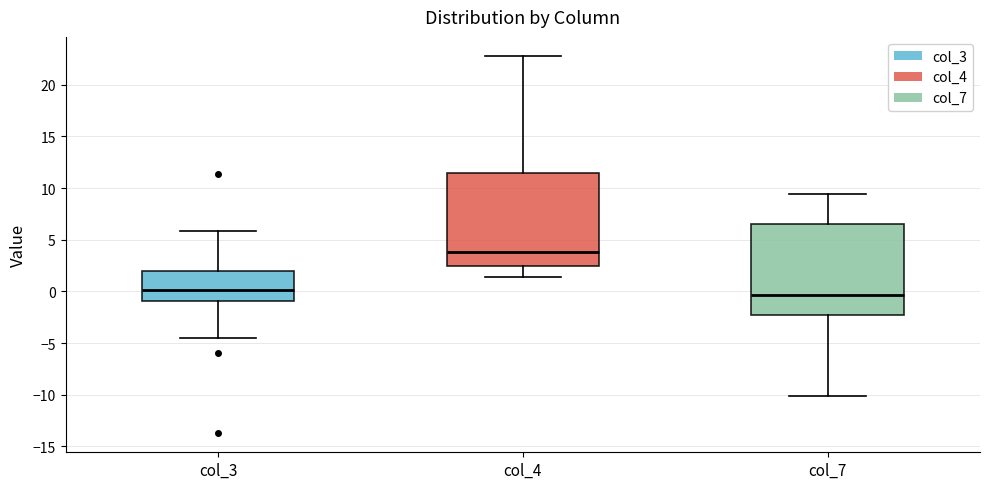

Reading left to right, read every box against the y-axis: the position of its median line, the range the box covers, and the ends of its whiskers. The values are not printed on the chart, so give them approximately, as read against the axis.

col_3: median 0.0, box -1.0 to 2.0, whiskers -4.5 to 6.0
col_4: median 4.0, box 2.5 to 11.5, whiskers 1.5 to 23.0
col_7: median -0.5, box -2.5 to 6.5, whiskers -10.0 to 9.5